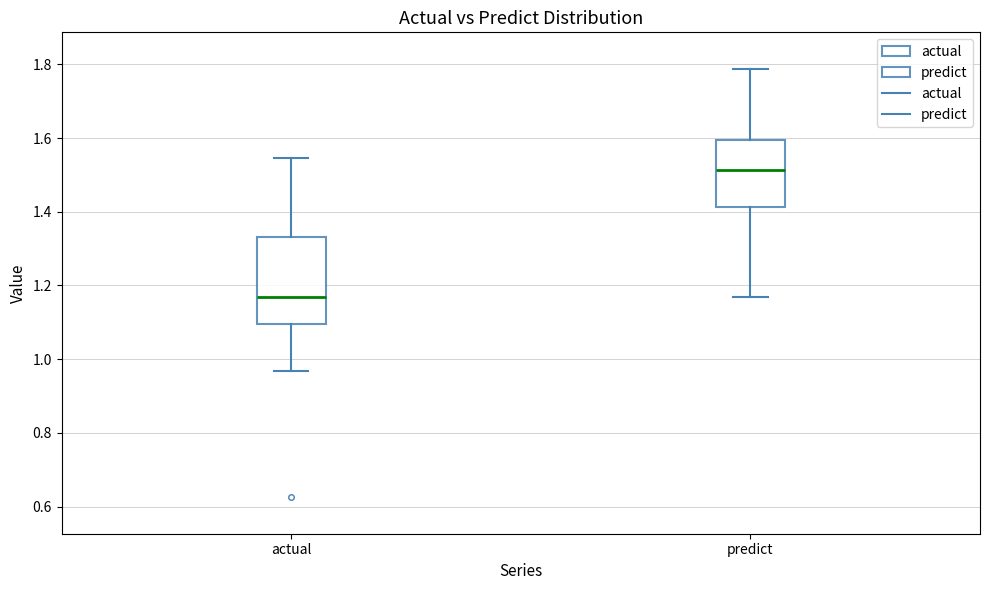

Reading left to right, transcribe this box plot: for each box, give where its median line is, the range the box spans, and where its two whiskers end, as read against the y-axis. The values are not printed on the chart, so give them approximately, as read against the axis.

actual: median 1.16, box 1.10 to 1.34, whiskers 0.96 to 1.54
predict: median 1.52, box 1.42 to 1.60, whiskers 1.16 to 1.78